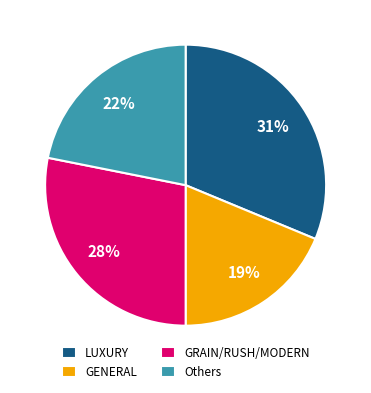

What percentage is the Others slice, to the nearest percent?

22%